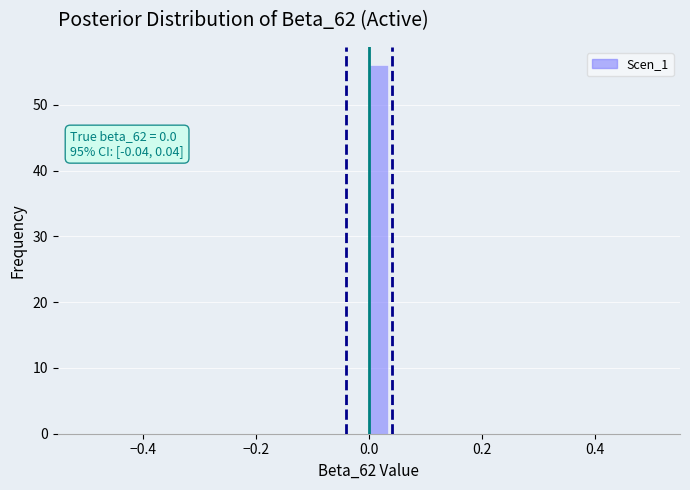

Around what value on the x-axis is the tallest bar? Give the approximate position of its centre, as read against the axis.

0.02